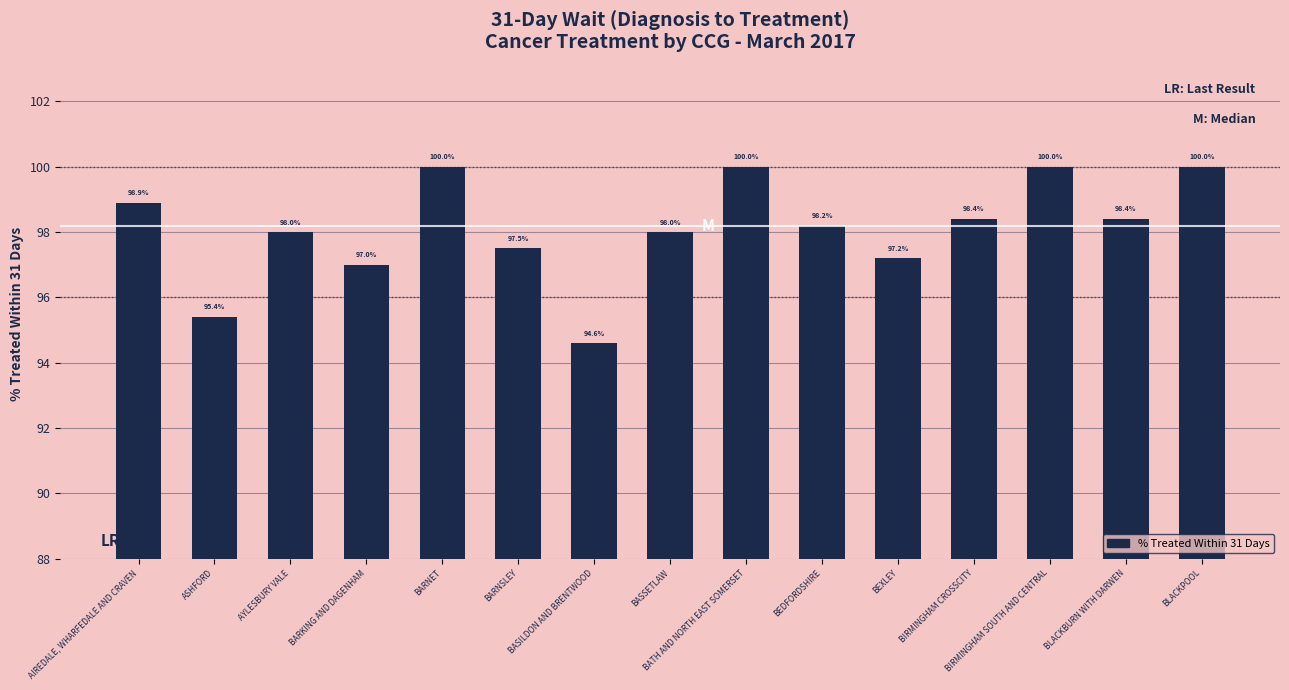

The value at AIREDALE, WHARFEDALE AND CRAVEN is 25.7. True or false?

False